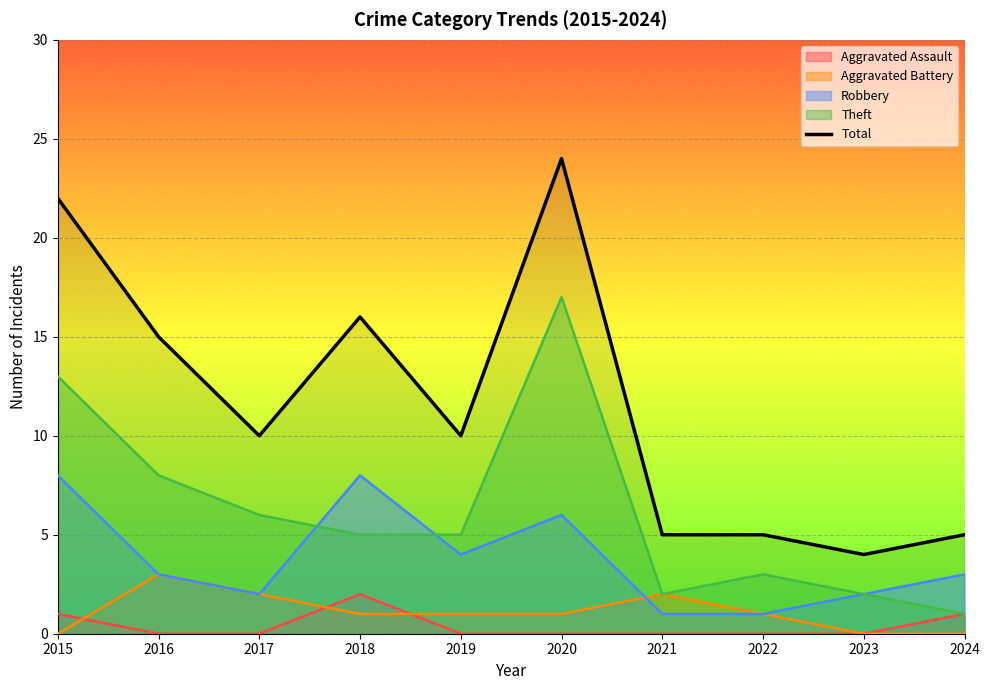

At which label does the data first exceed 10?

2015